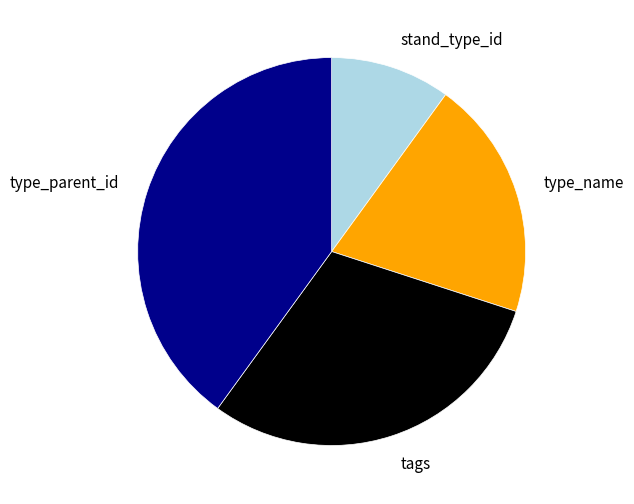

Rank the categories by value from highest to lowest.

type_parent_id, tags, type_name, stand_type_id